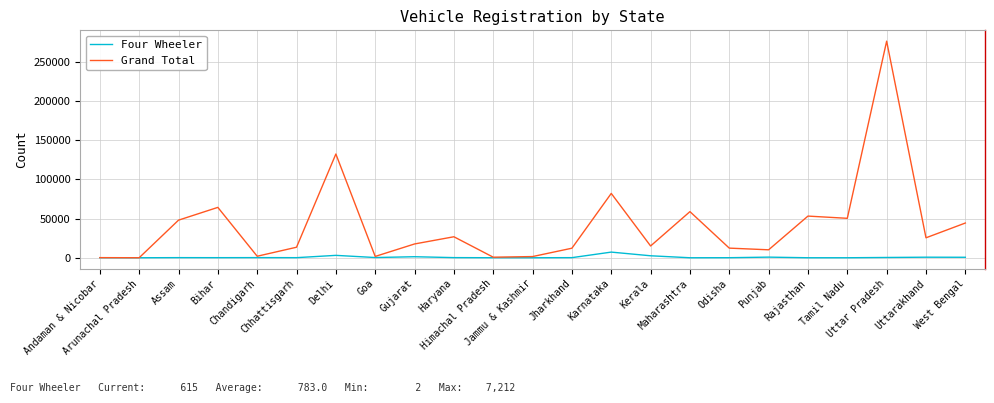

Which series has the largest total across all categories?

Grand Total